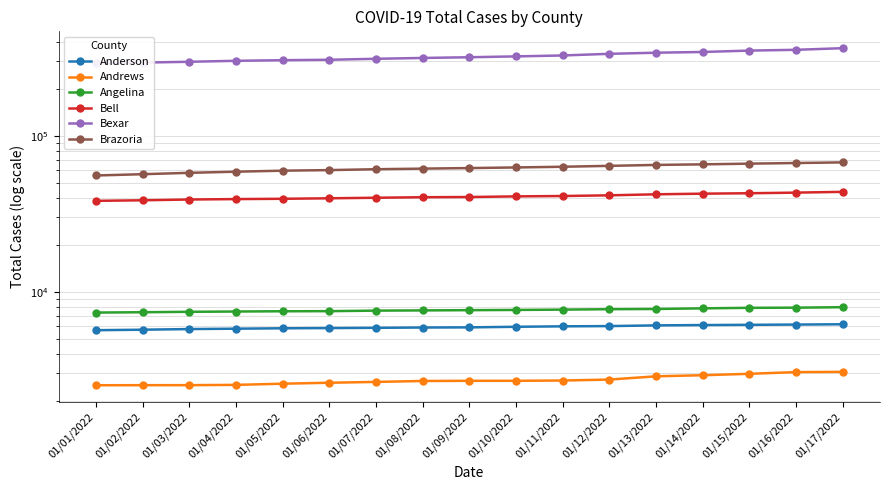

List the series in order of their peak value, lowest first.

Andrews, Anderson, Angelina, Bell, Brazoria, Bexar